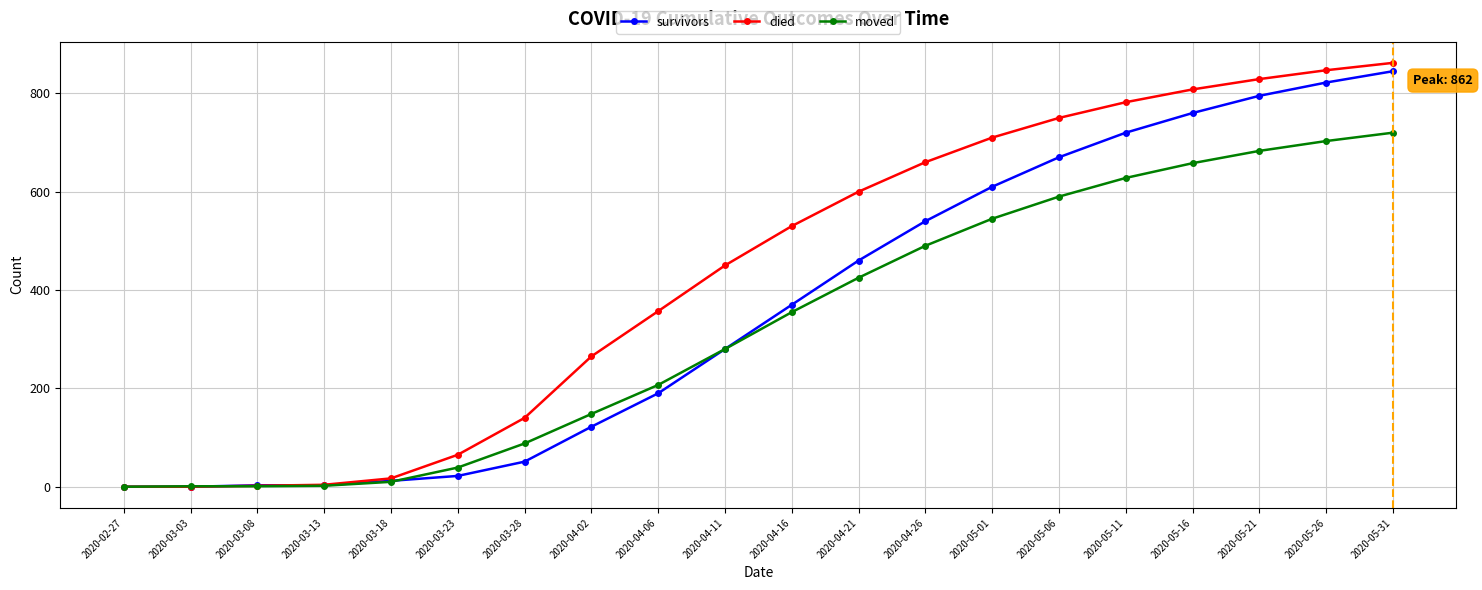

List the series in order of their overall mean, highest first.

died, survivors, moved